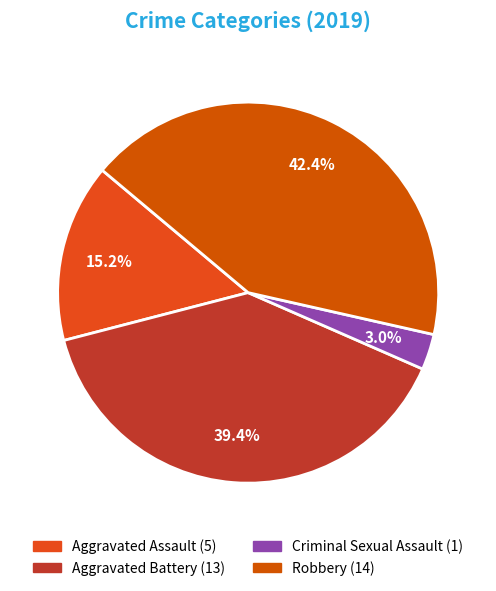

How many segments does this pie chart have?

4